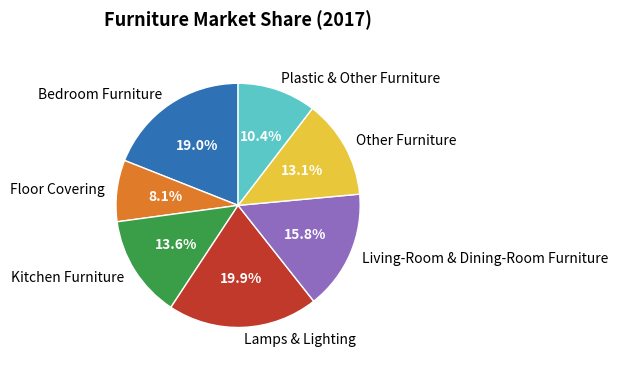

The Lamps & Lighting slice represents 20% of the pie. True or false?

True